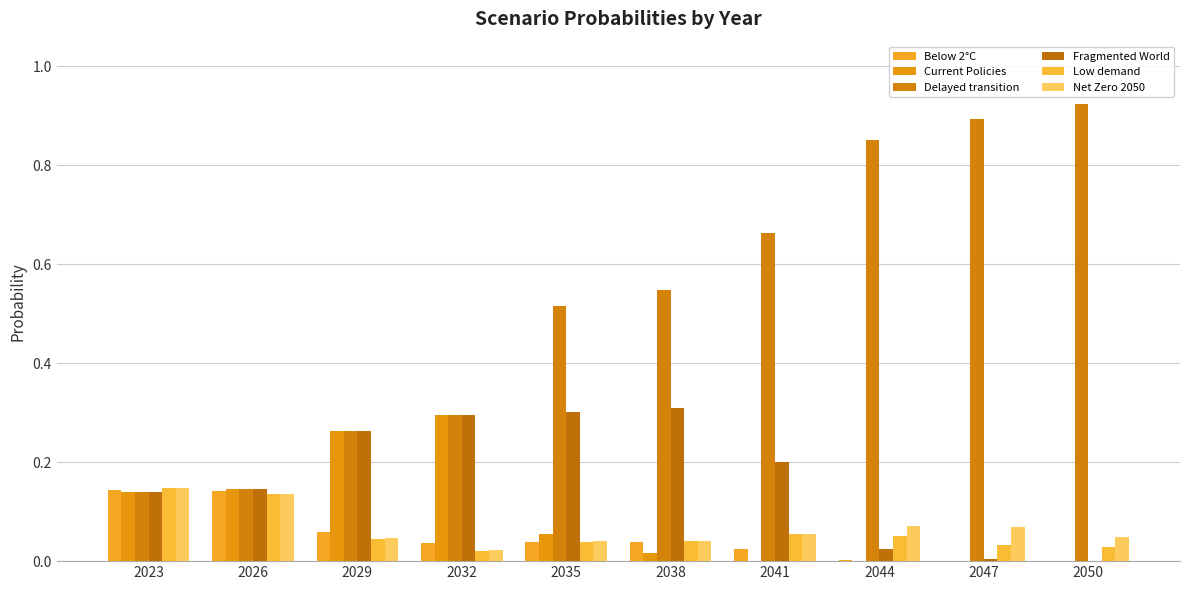

What is the difference between the second highest and second lowest values in the Low demand series?

0.1